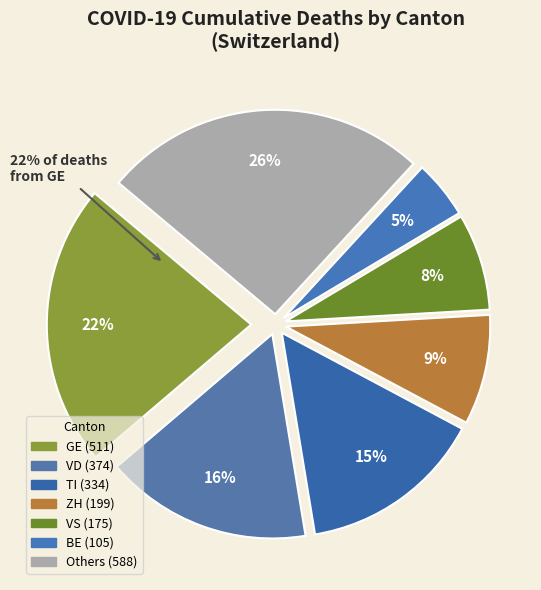

Is there a majority slice in this chart?

No